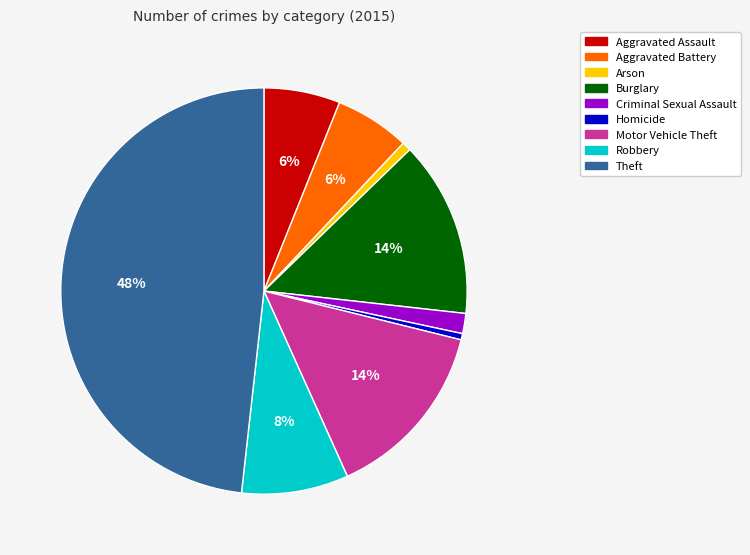

The Theft slice represents 39% of the pie. True or false?

False